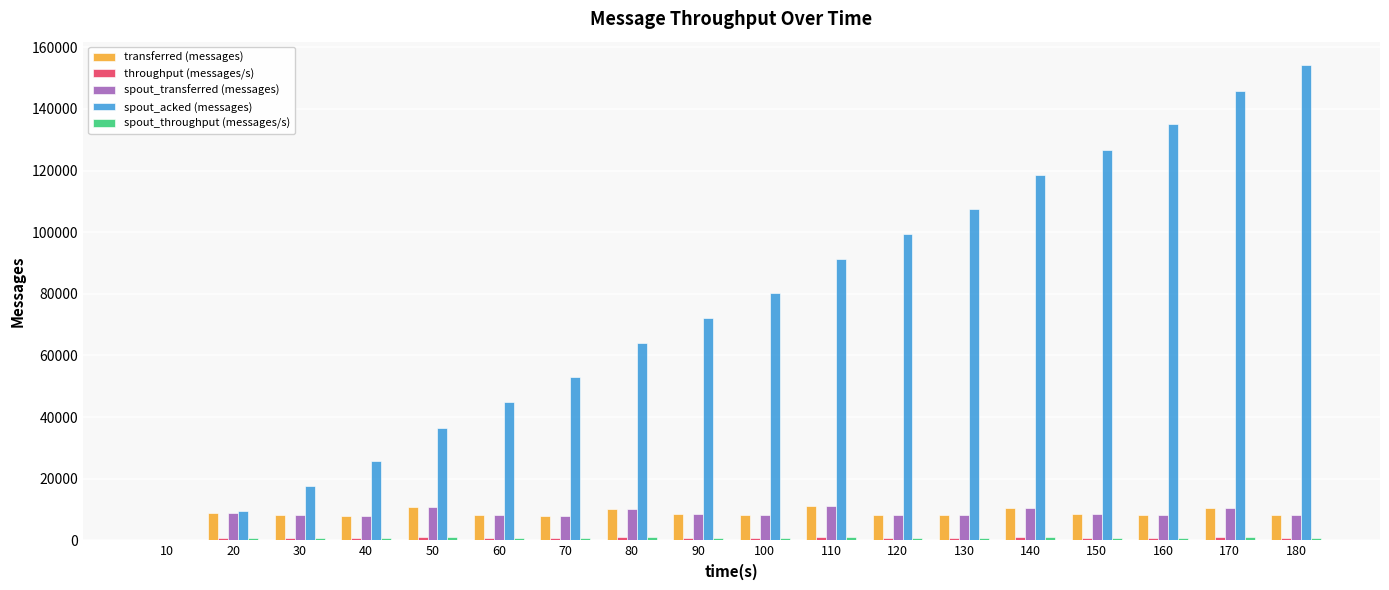

What is the greatest value displayed?

154120